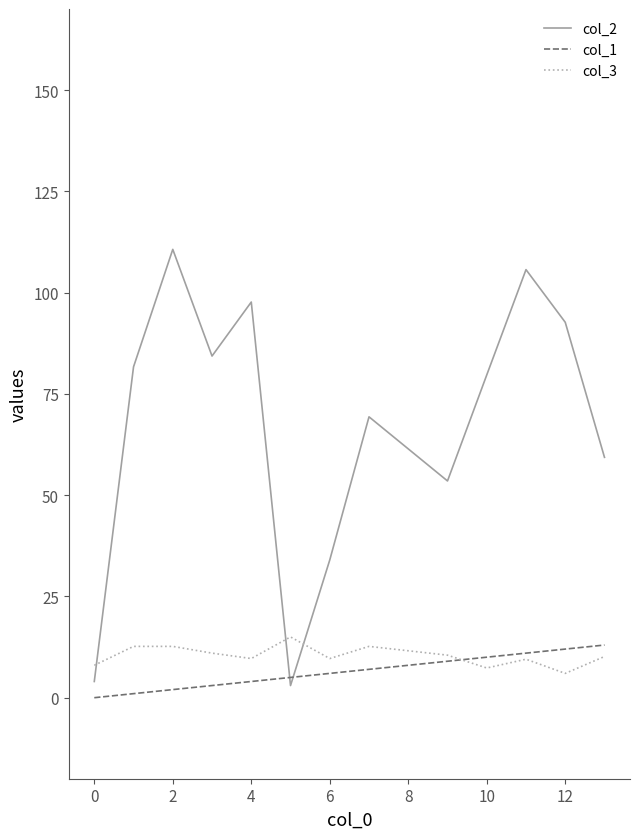

How many lines are shown in the chart?

3